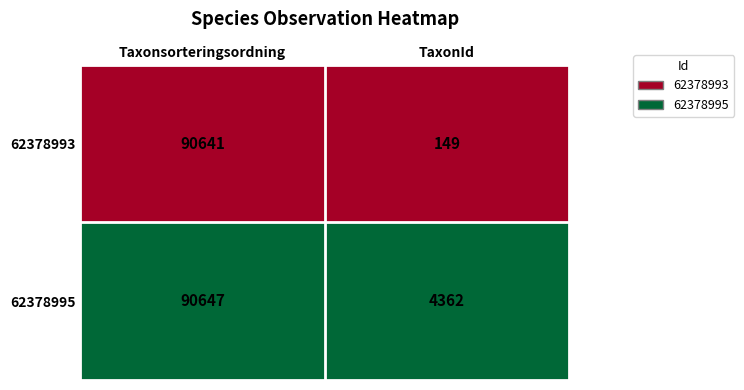

At which label is 62378995 closest to 47504?

TaxonId